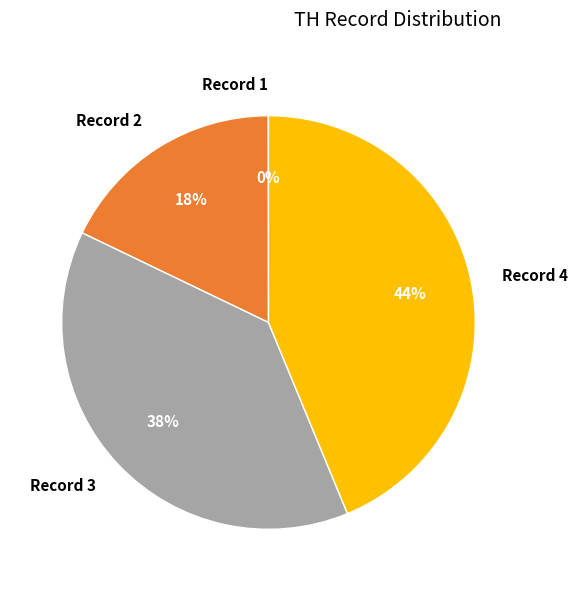

To the nearest percent, what is the difference between the largest and smallest slice percentages?

44%